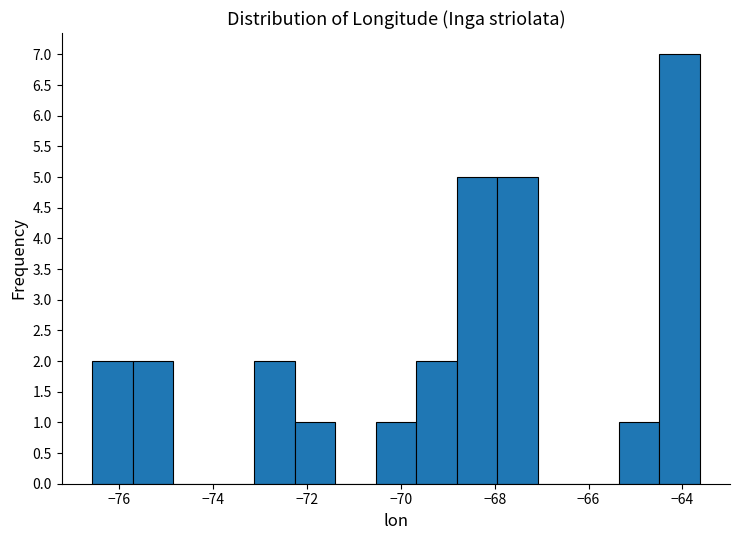

Reading left to right, list every bar in this chart as the range it spans on the x-axis followed by its height. Neither the bar edges nor the heights are printed on the chart, so give them approximately, as read against the axes.

-76.6 to -75.8: 2
-75.8 to -74.8: 2
-74.8 to -74.0: 0
-74.0 to -73.2: 0
-73.2 to -72.2: 2
-72.2 to -71.4: 1
-71.4 to -70.6: 0
-70.6 to -69.6: 1
-69.6 to -68.8: 2
-68.8 to -68.0: 5
-68.0 to -67.0: 5
-67.0 to -66.2: 0
-66.2 to -65.4: 0
-65.4 to -64.4: 1
-64.4 to -63.6: 7